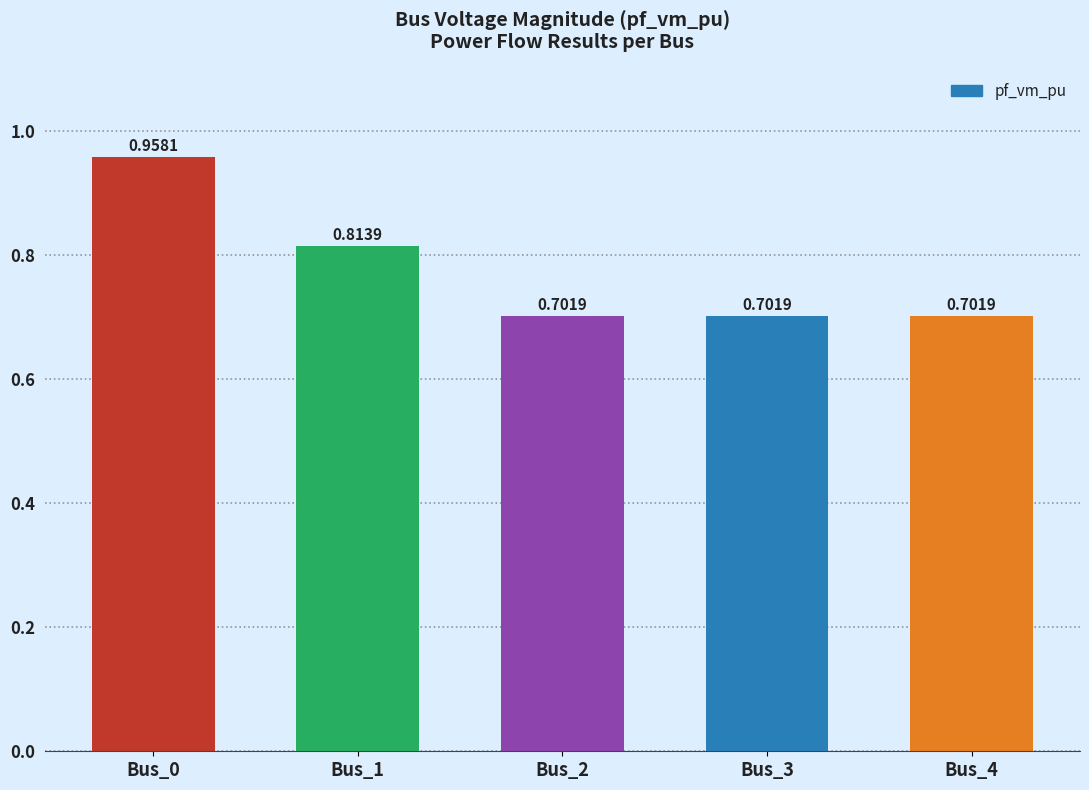

What is the smallest value displayed?

0.7